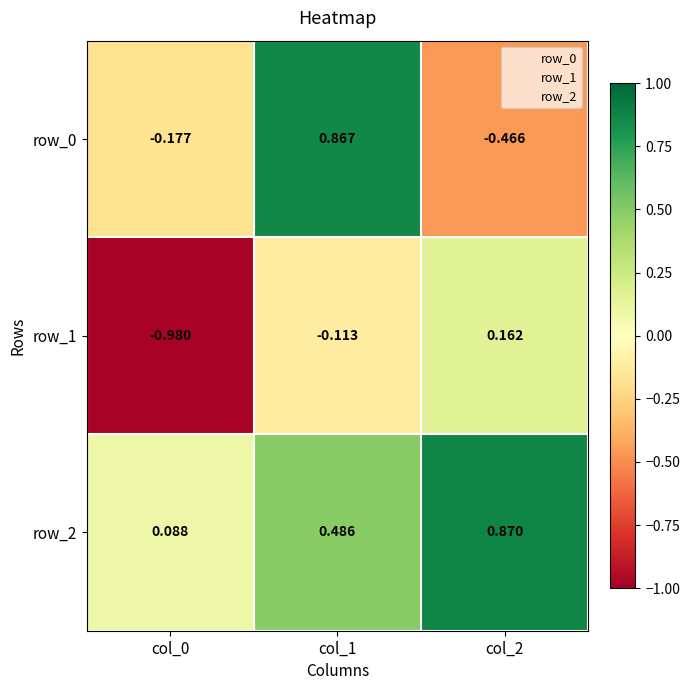

Where is row_2 nearest to the value 0?

col_0